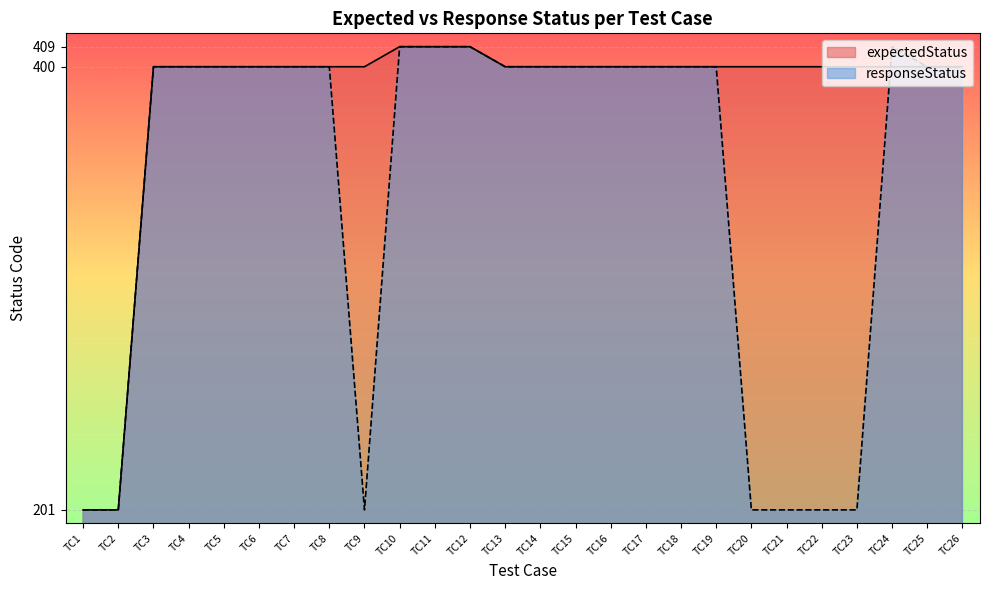

Reading left to right, list all the values displayed in this chart.

expectedStatus: TC1=201	TC2=201	TC3=400	TC4=400	TC5=400	TC6=400	TC7=400	TC8=400	TC9=400	TC10=409	TC11=409	TC12=409	TC13=400	TC14=400	TC15=400	TC16=400	TC17=400	TC18=400	TC19=400	TC20=400	TC21=400	TC22=400	TC23=400	TC24=400	TC25=400	TC26=400
responseStatus: TC1=201	TC2=201	TC3=400	TC4=400	TC5=400	TC6=400	TC7=400	TC8=400	TC9=201	TC10=409	TC11=409	TC12=409	TC13=400	TC14=400	TC15=400	TC16=400	TC17=400	TC18=400	TC19=400	TC20=201	TC21=201	TC22=201	TC23=201	TC24=409	TC25=400	TC26=400